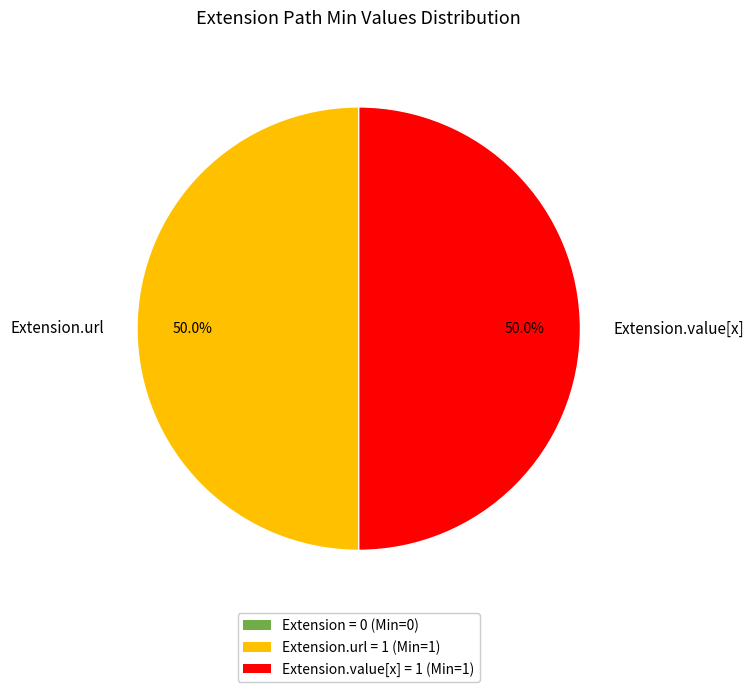

Count the number of slices in the pie.

2